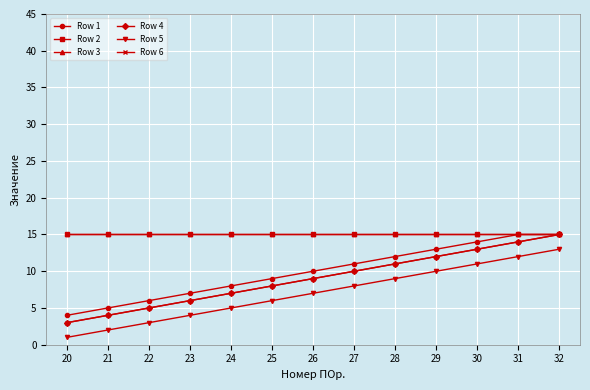

At how many categories does at least one series exceed 7?

13